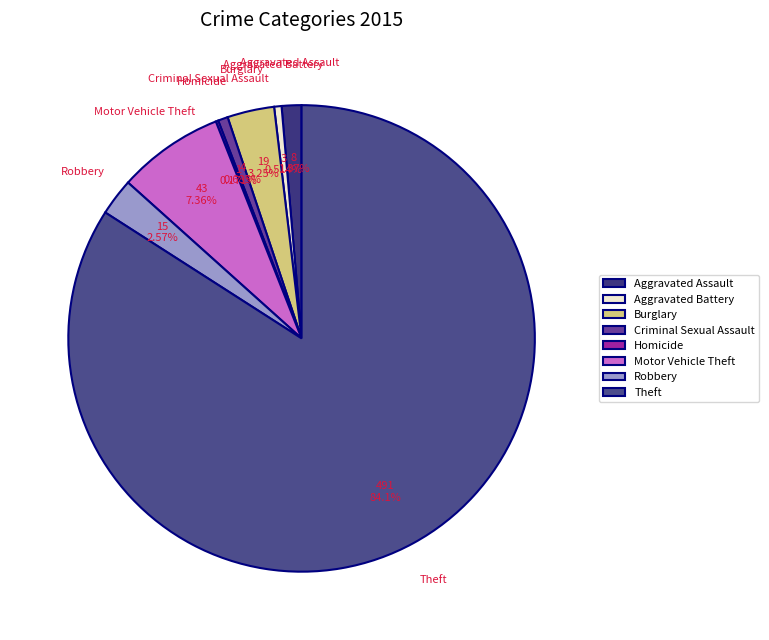

To the nearest percent, what is the difference between the largest and smallest slice percentages?

84%